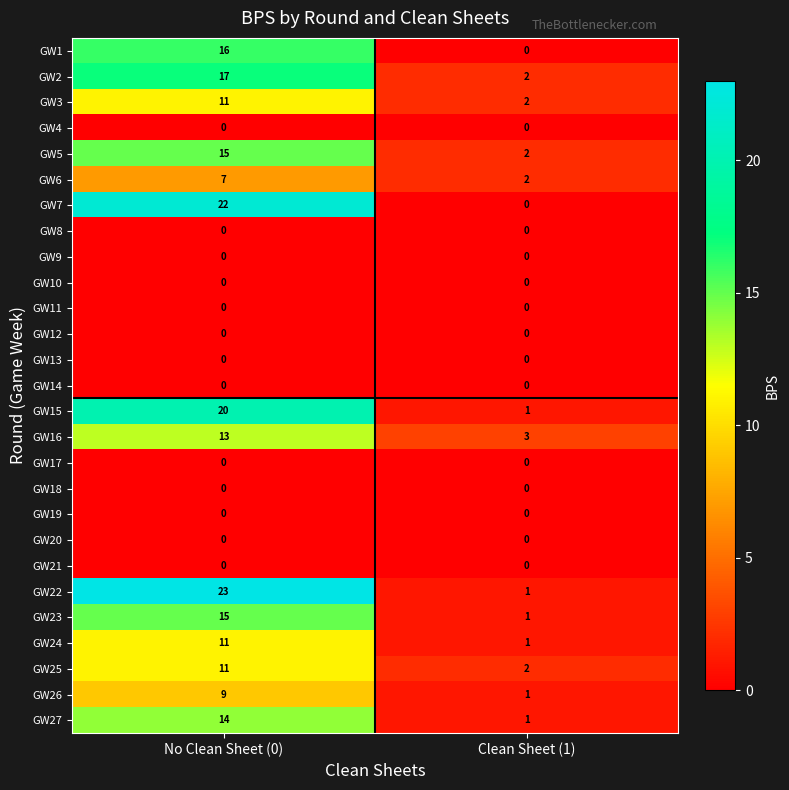

What is the total value across all series at No Clean Sheet (0)?

204